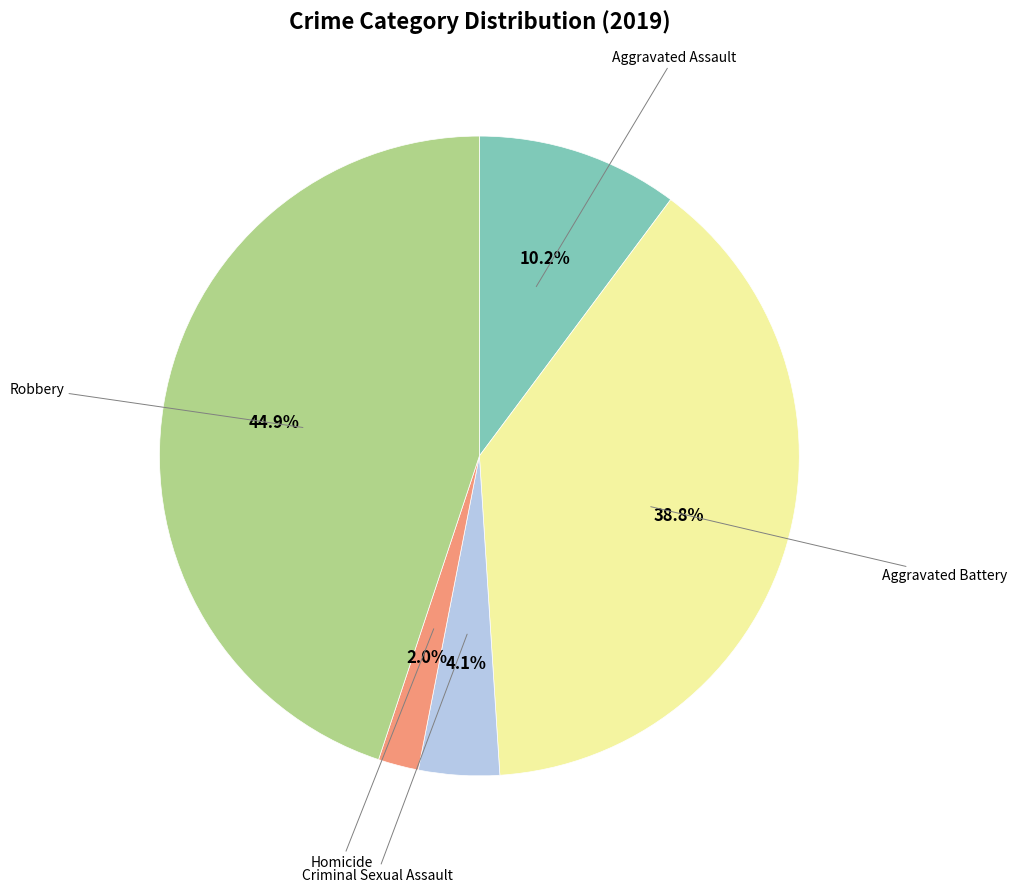

Is there any slice that represents more than half of the pie?

No